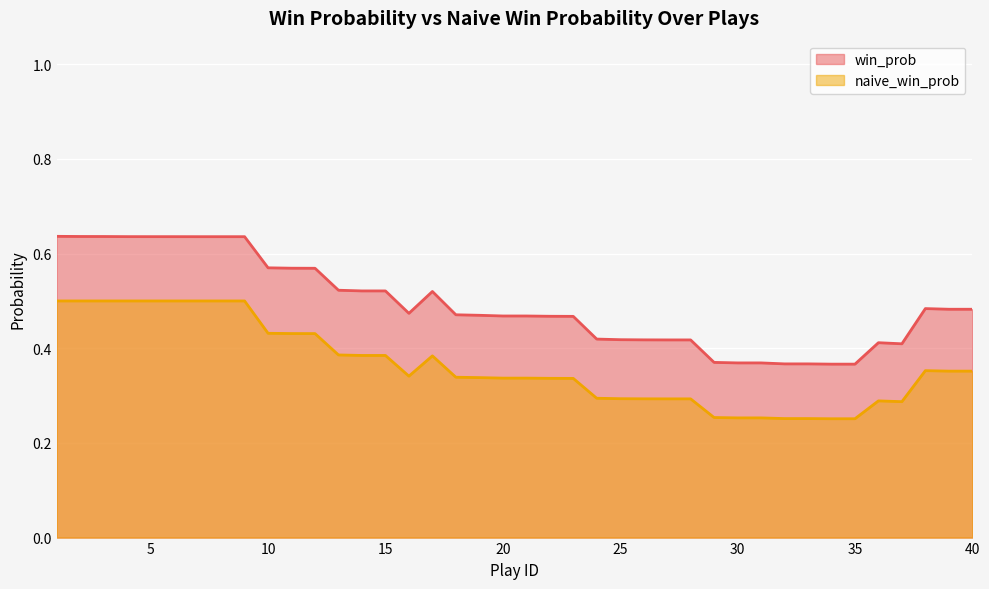

True or false: win_prob and naive_win_prob intersect in this chart.

False